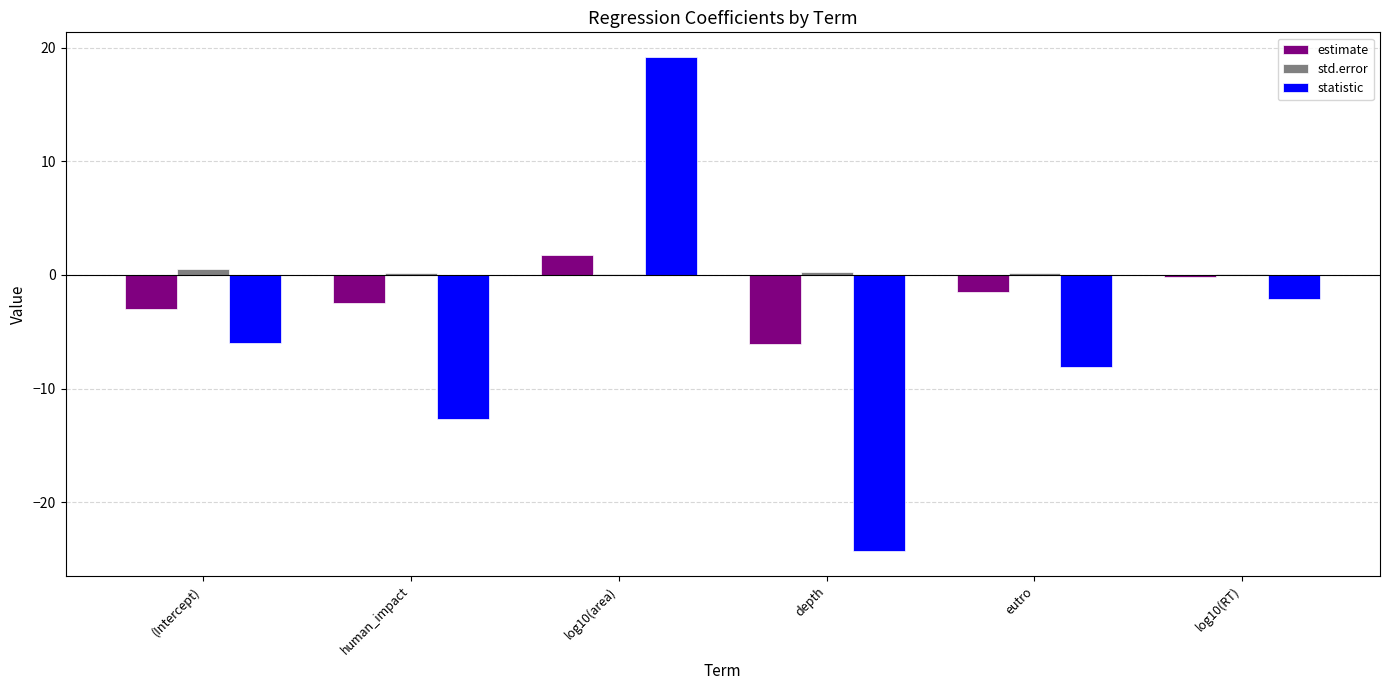

What is the greatest value displayed?

19.2